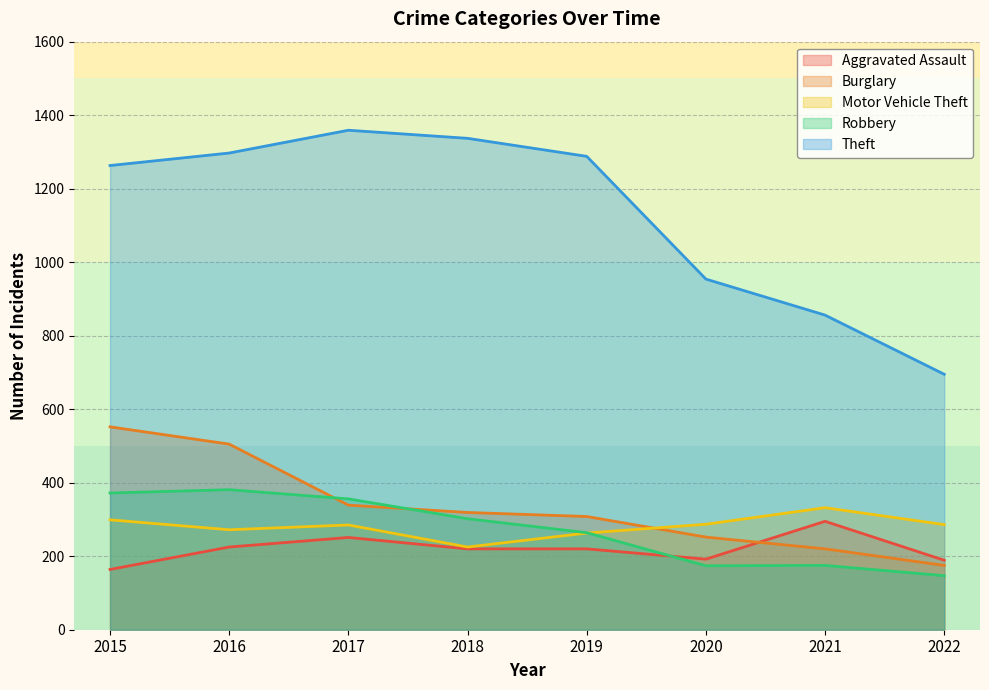

What is the difference between the Robbery values at 2019 and 2020?

90